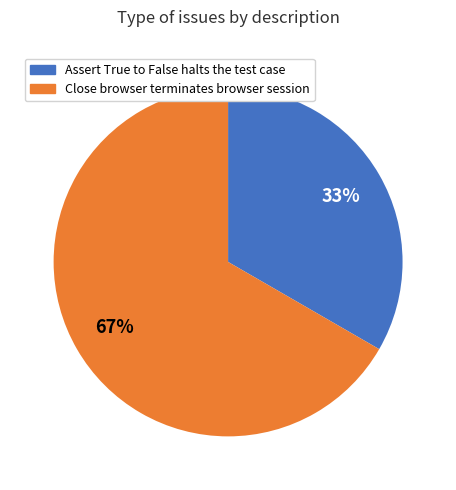

To the nearest percent, what percentage of the pie is Close browser terminates browser session?

67%